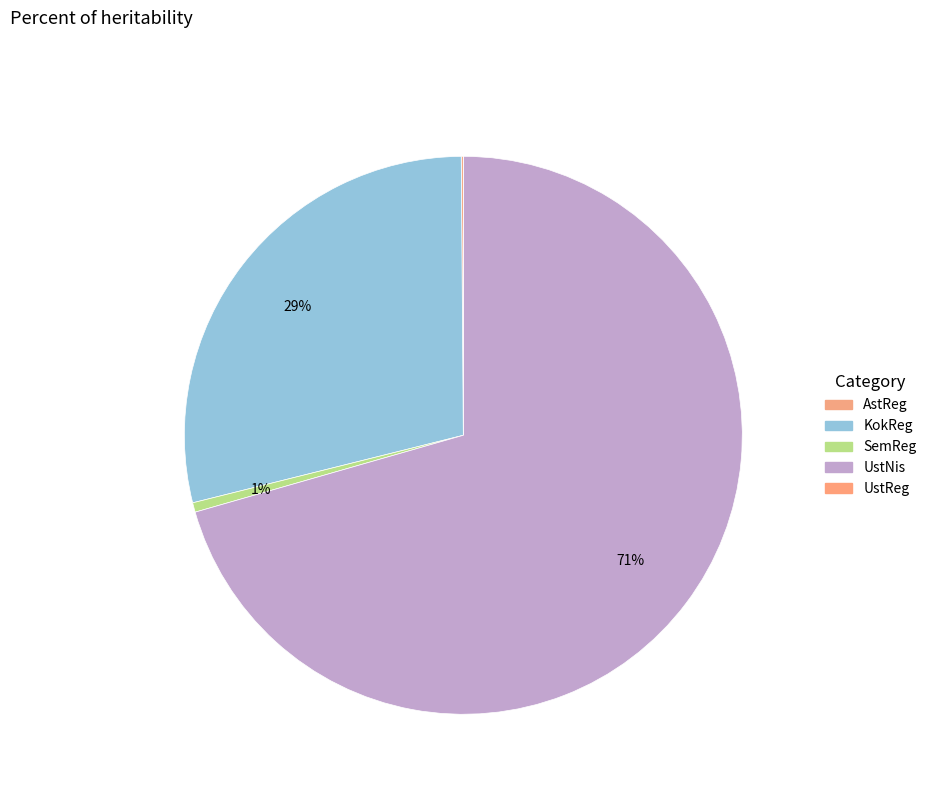

To the nearest percent, what is the difference between the AstReg and KokReg slice percentages?

29%